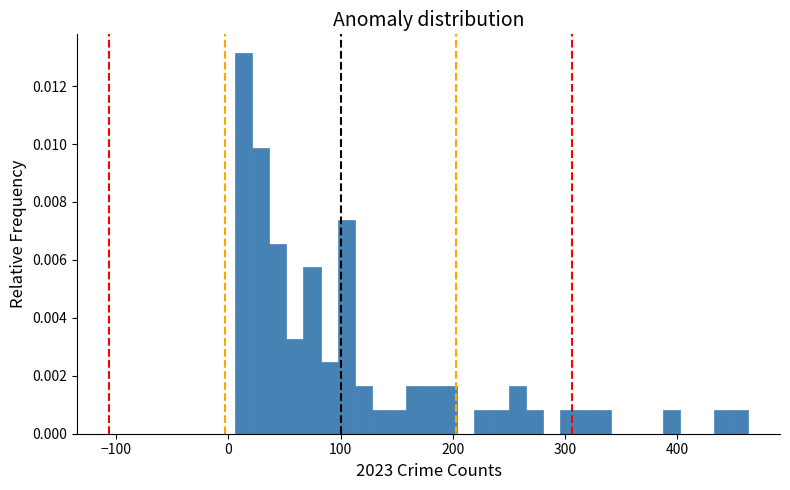

Around what value on the x-axis is the tallest bar? Give the approximate position of its centre, as read against the axis.

10